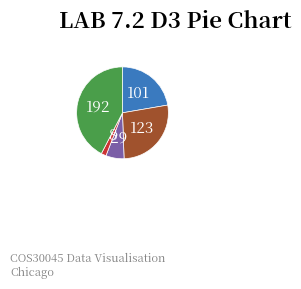

Is there a majority slice in this chart?

No